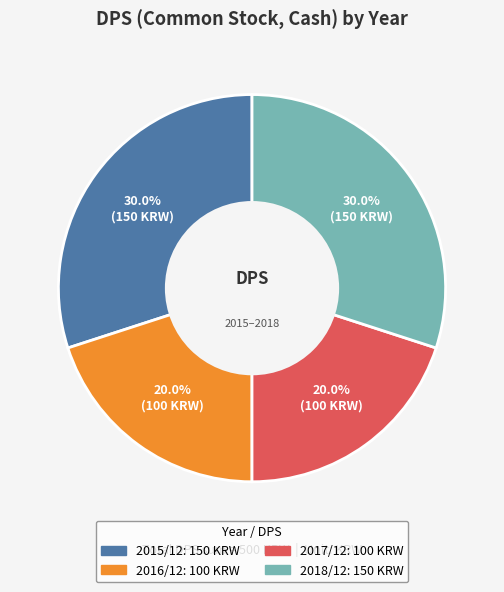

Between 2017/12 and 2018/12, which is larger?

2018/12